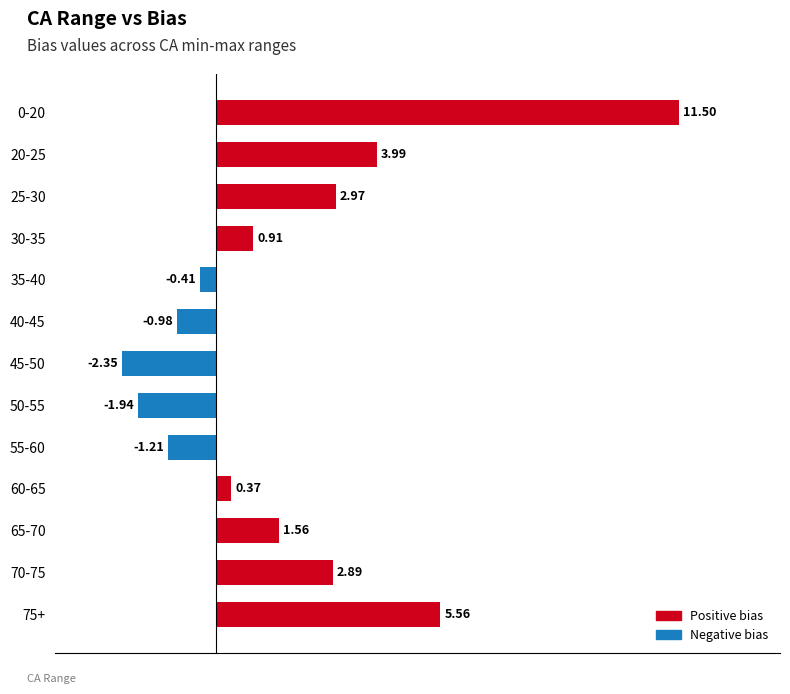

What is the sum of all values?

22.9